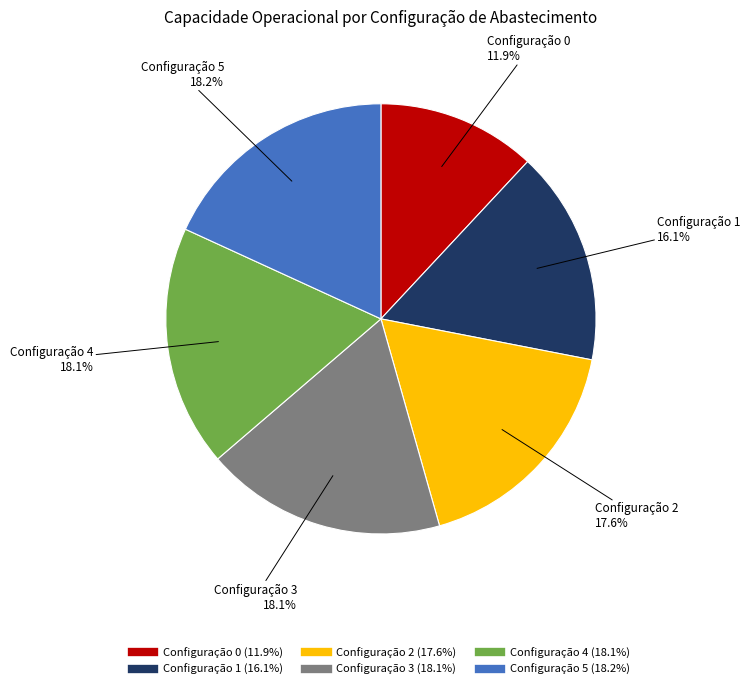

How many segments does this pie chart have?

6